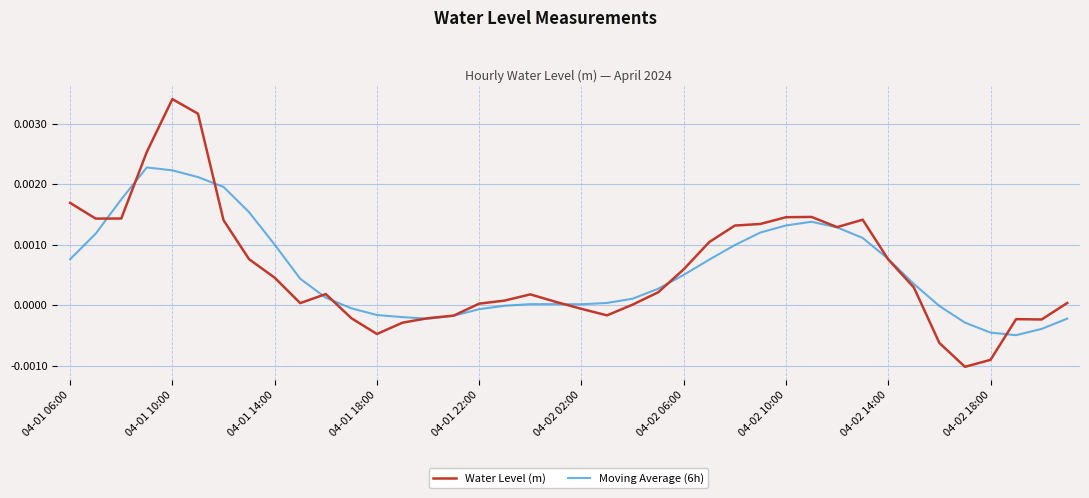

Which series has the widest spread of values?

Water Level (m)